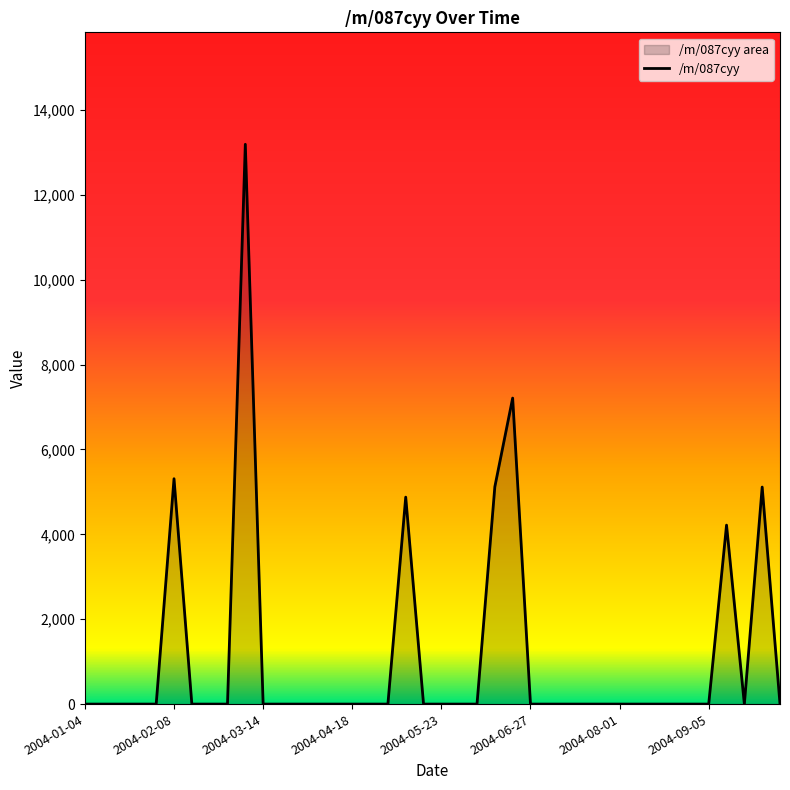

What is the difference between the maximum and minimum values?

13188.2